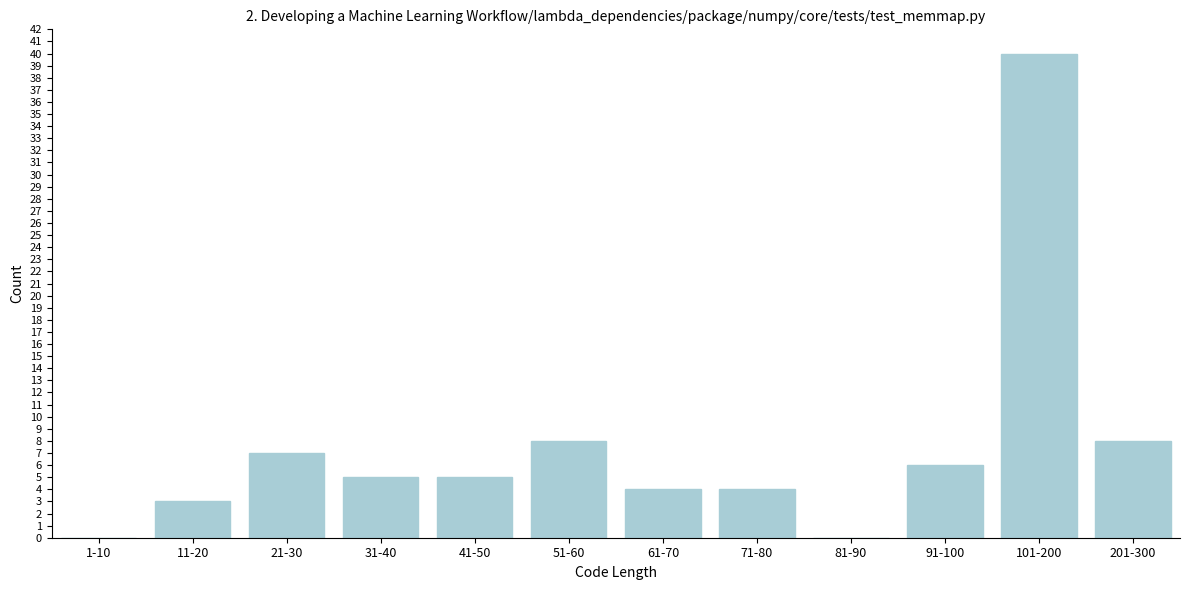

Reading left to right, transcribe all the data shown in this chart.

1-10=0	11-20=3	21-30=7	31-40=5	41-50=5	51-60=8	61-70=4	71-80=4	81-90=0	91-100=6	101-200=40	201-300=8